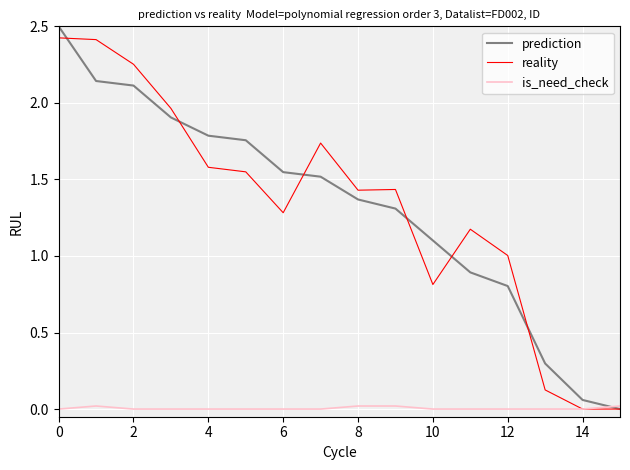

How many times do is_need_check and prediction cross each other?

1